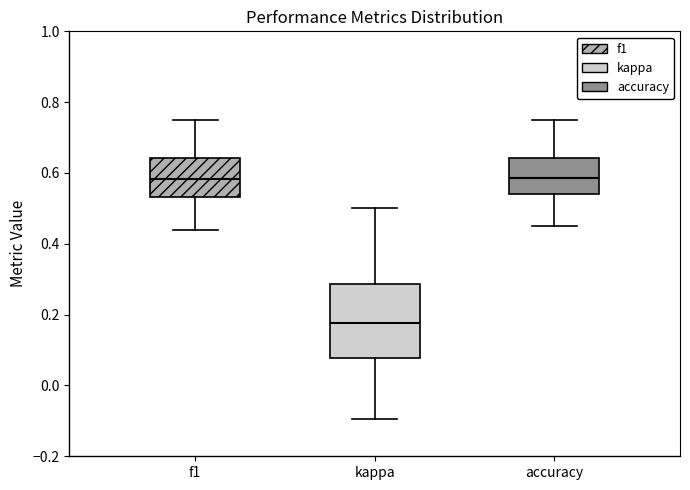

Where is the upper edge of the box for accuracy on the y-axis? The values are not printed on the chart, so give them approximately, as read against the axis.

0.64